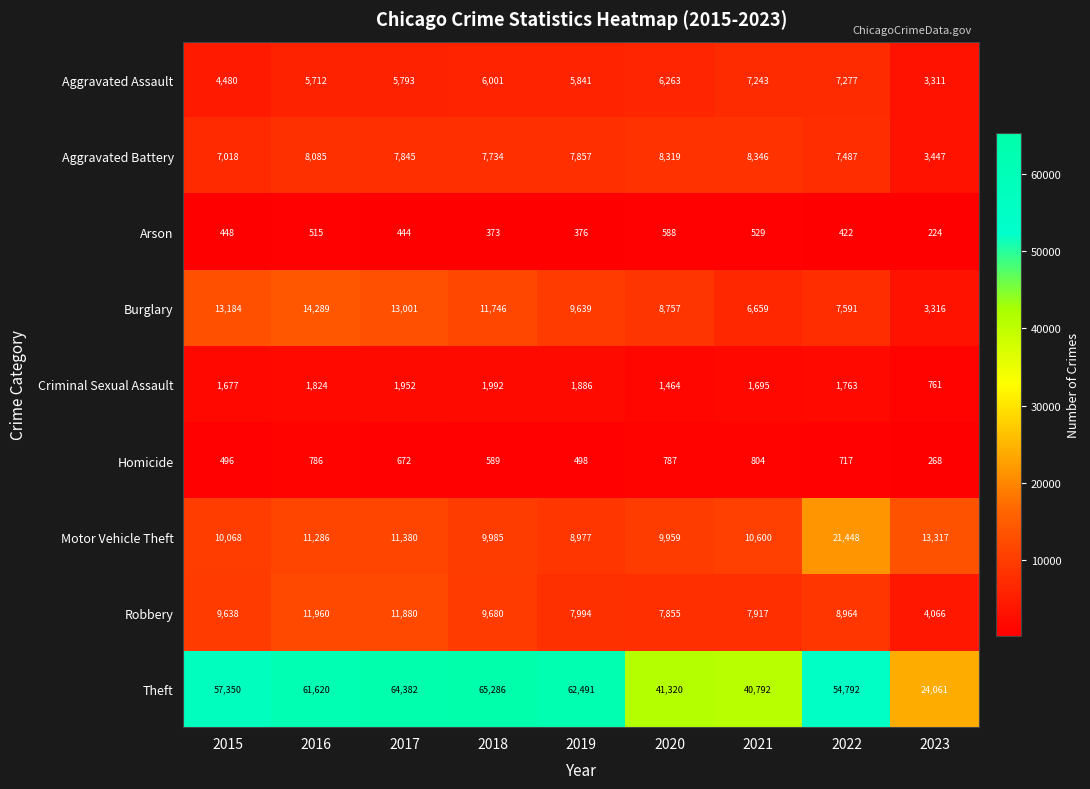

At how many categories does at least one series exceed 57389?

4